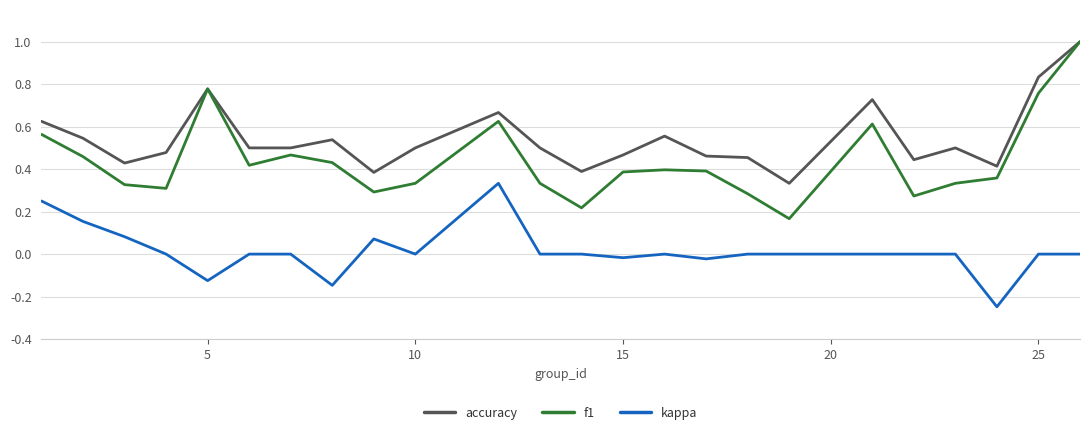

What is the greatest value displayed?

1.0